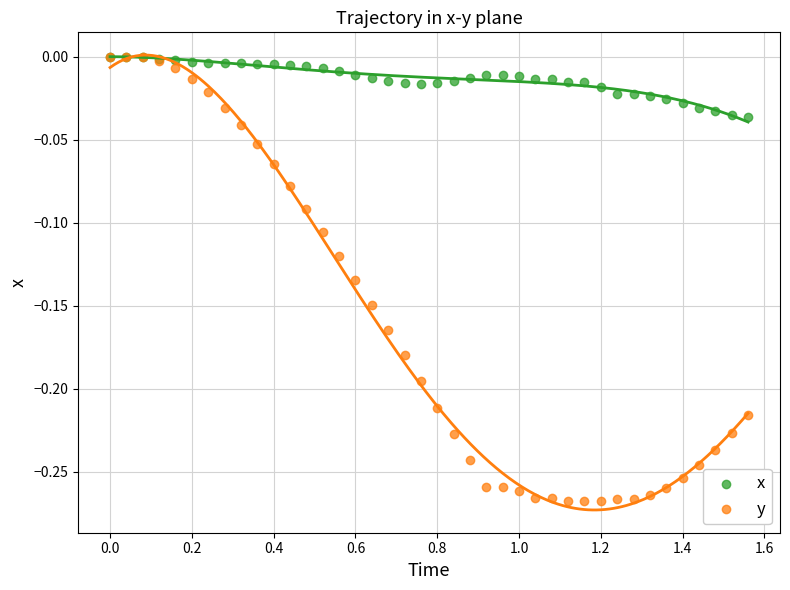

What are all the series names shown in the legend?

x, y